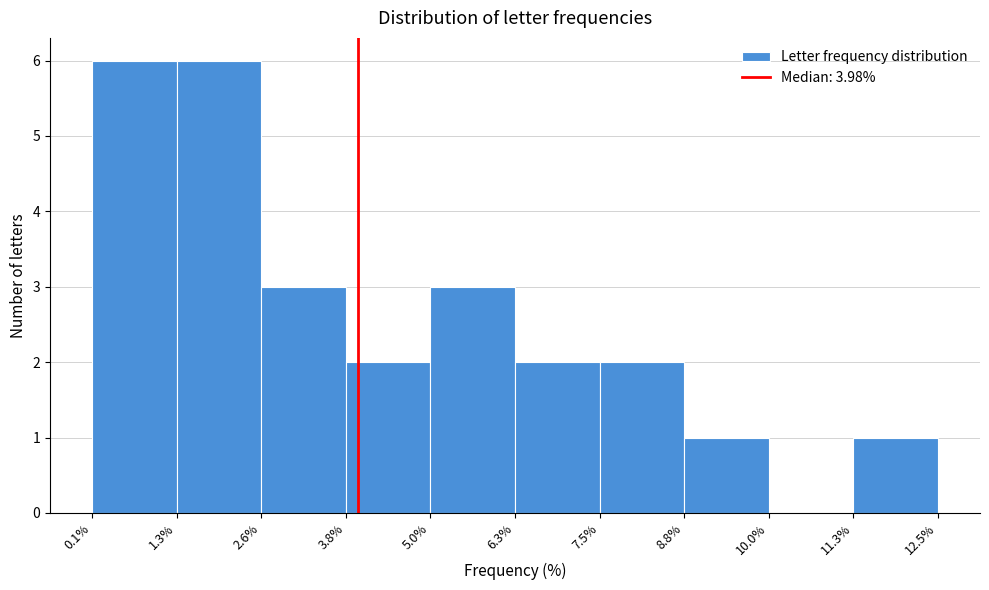

What is the height of the bar covering 2.6% to 3.8% on the x-axis? The values are not printed on the chart, so give them approximately, as read against the axis.

3